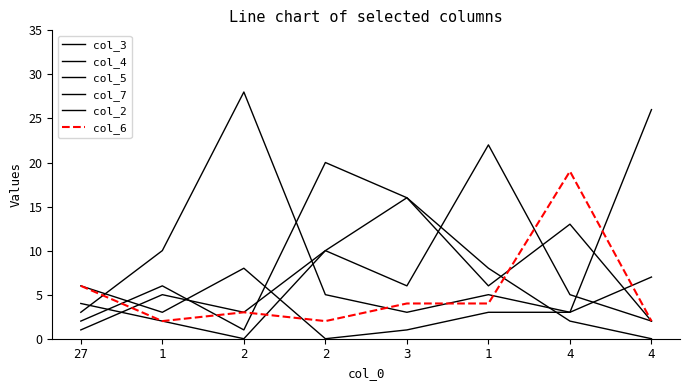

Reading left to right, extract all data points from this chart.

col_3: 27=2	1=6	2=1	2=20	3=16	1=8	4=2	4=0
col_4: 27=4	1=2	2=0	2=10	3=16	1=6	4=13	4=2
col_5: 27=1	1=5	2=3	2=10	3=6	1=22	4=5	4=2
col_7: 27=6	1=3	2=8	2=0	3=1	1=3	4=3	4=26
col_2: 27=3	1=10	2=28	2=5	3=3	1=5	4=3	4=7
col_6: 27=6	1=2	2=3	2=2	3=4	1=4	4=19	4=2